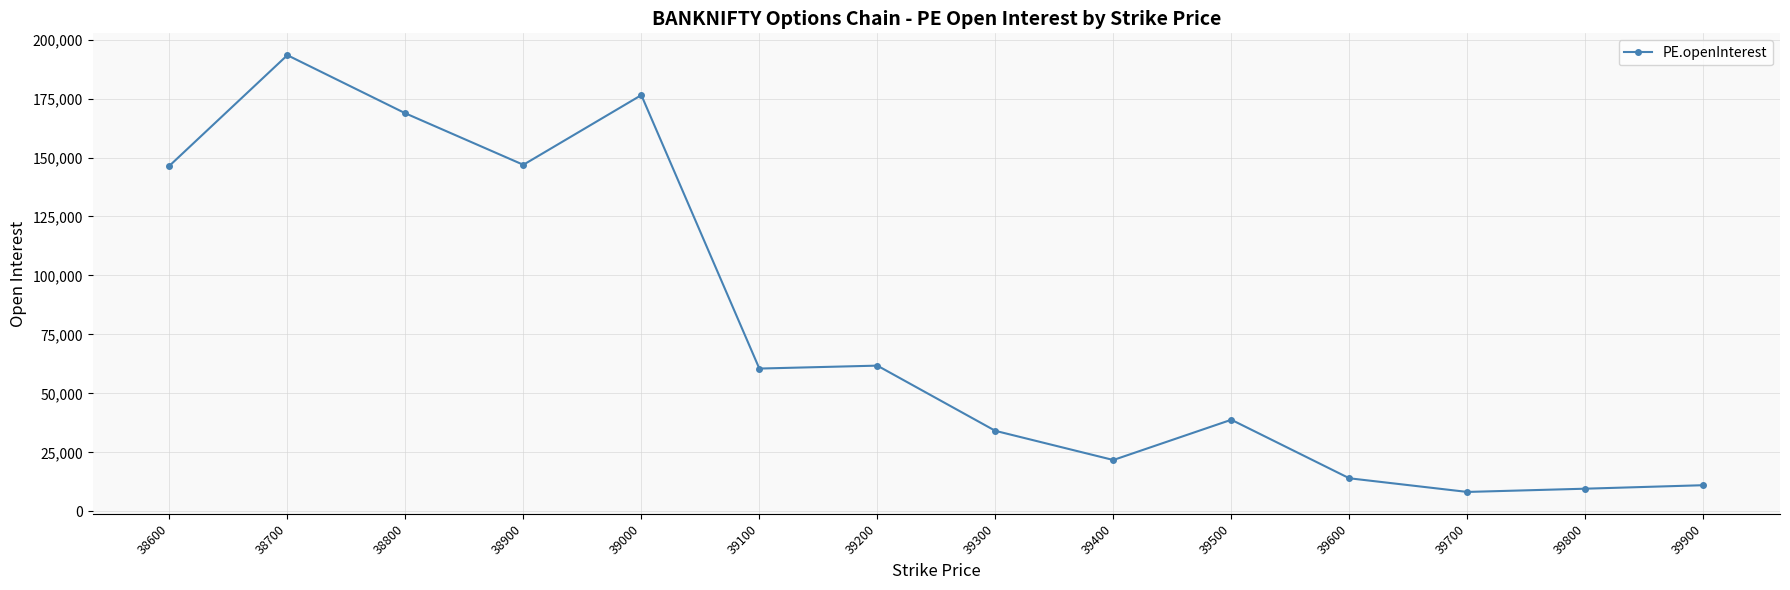

What is the smallest value displayed?

8209